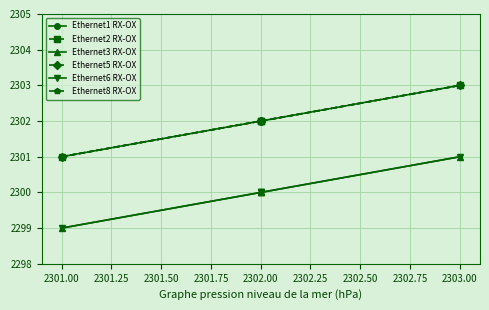

At which label is Ethernet6 RX-OX closest to 2300?

2302.00